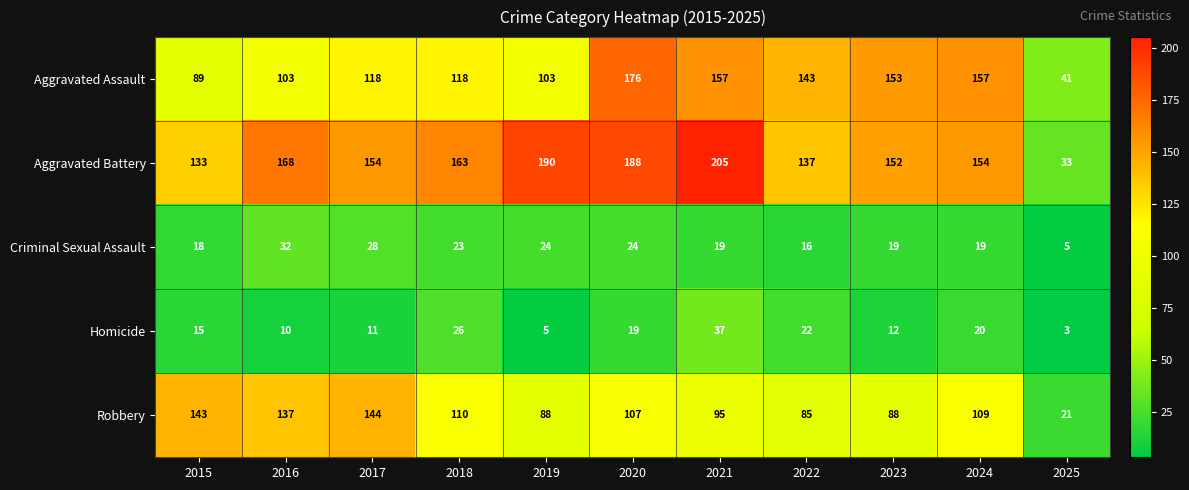

What is the difference between the maximum and minimum values in the Aggravated Battery series?

172